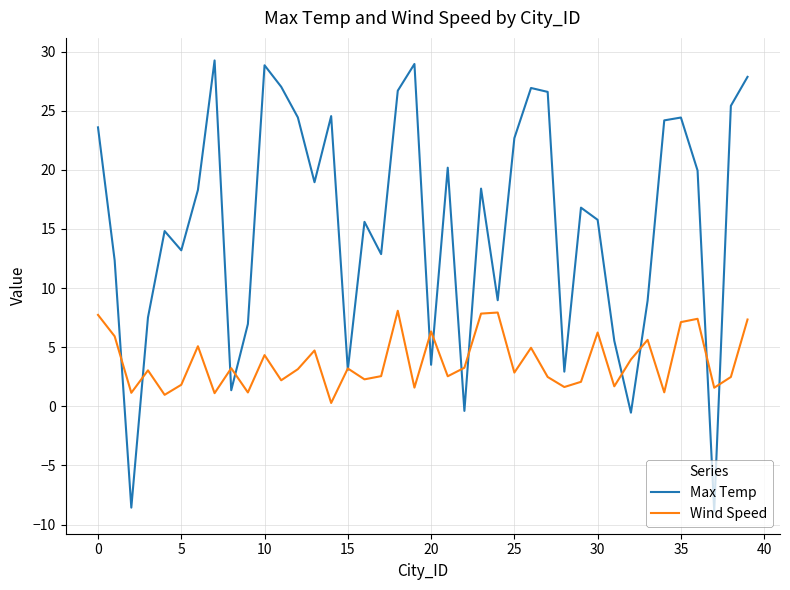

What is the minimum value for Max Temp?

-8.9